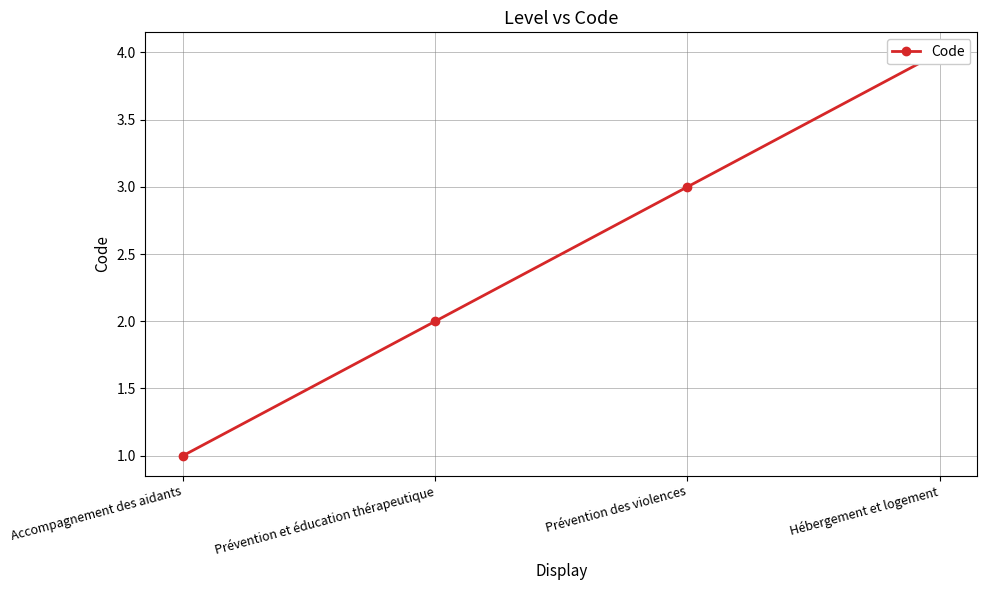

Is it true that the value at Hébergement et logement is 4?

True